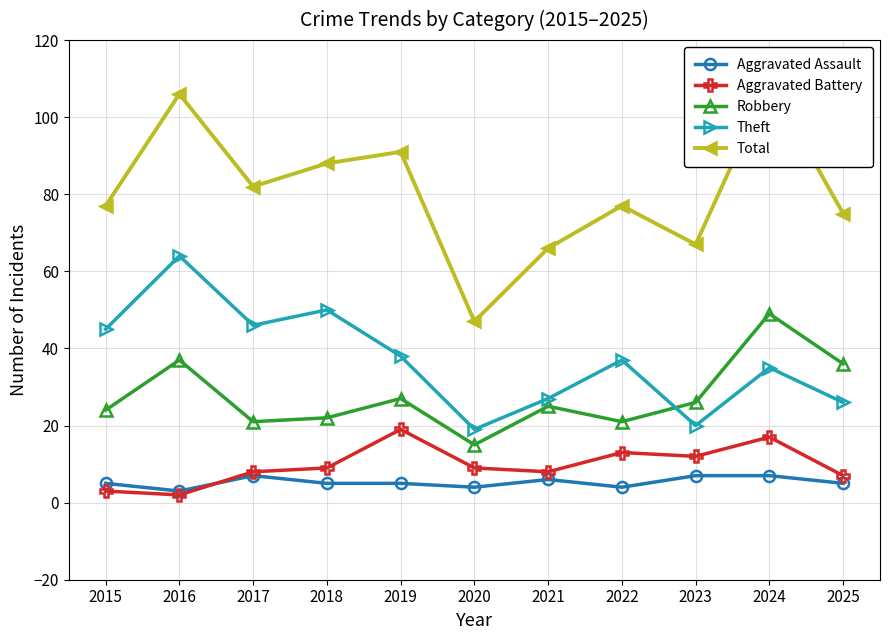

What is the value of the Robbery point at the 2nd from the left?

37